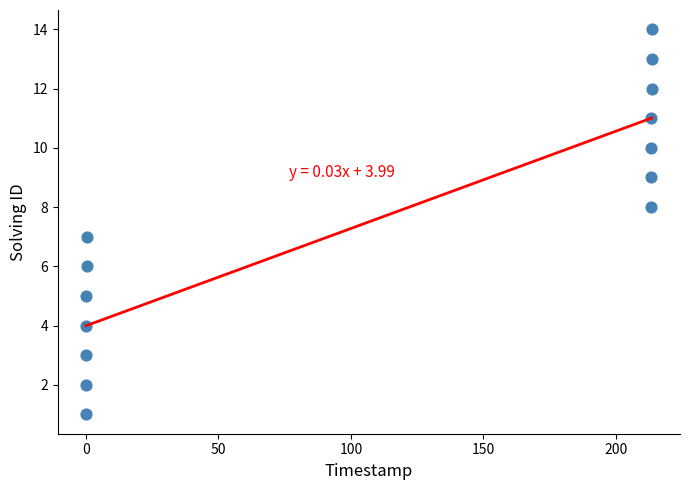

What is the range of Y values (max minus min)?

13